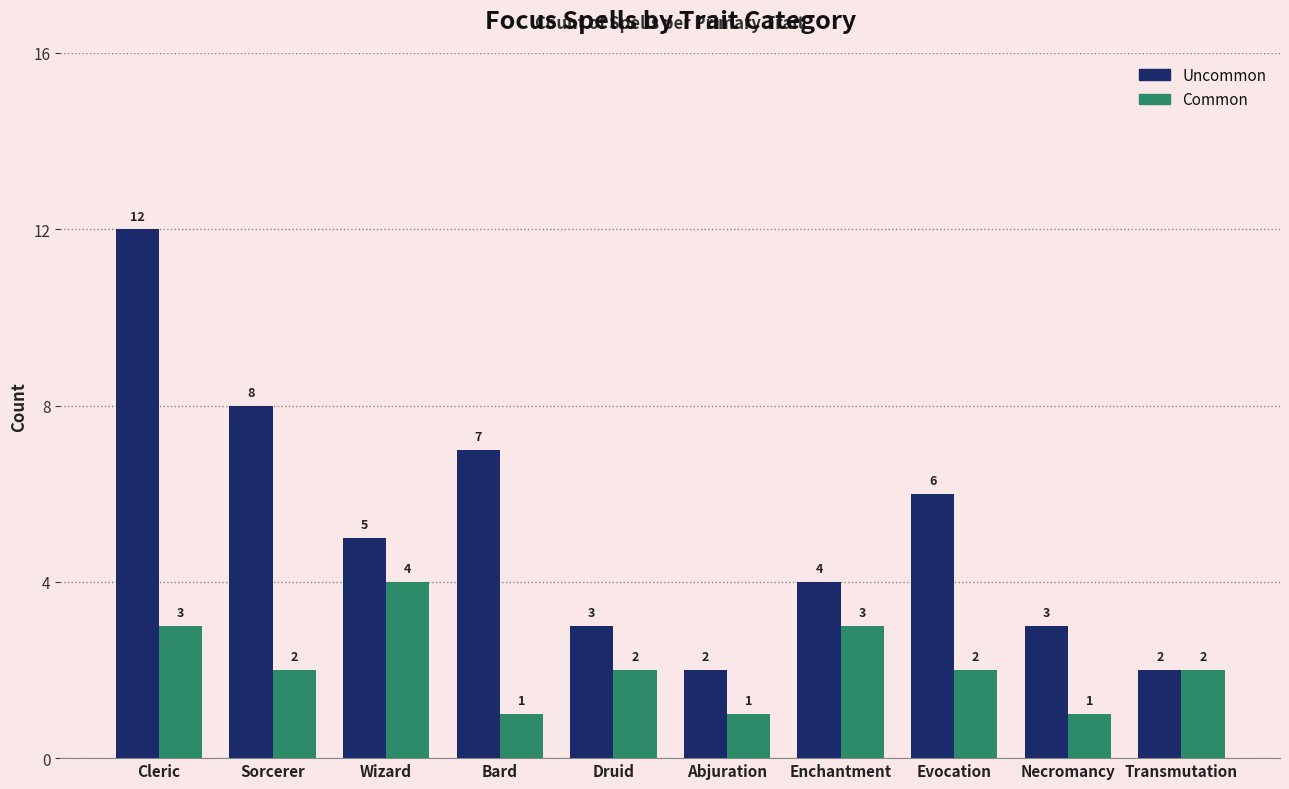

How many Common values are between 1 and 3?

9